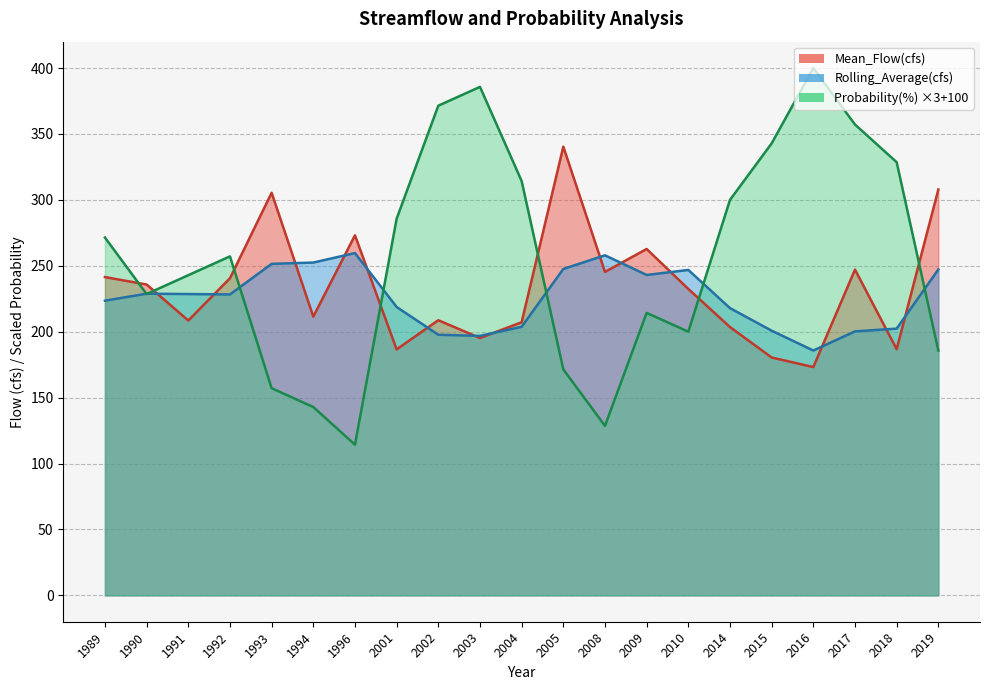

How many lines are shown in the chart?

3